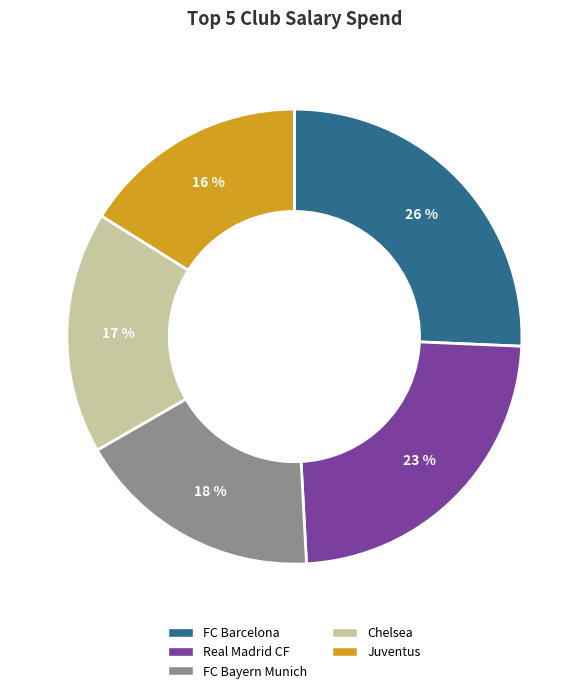

The Real Madrid CF slice represents 23% of the pie. True or false?

True